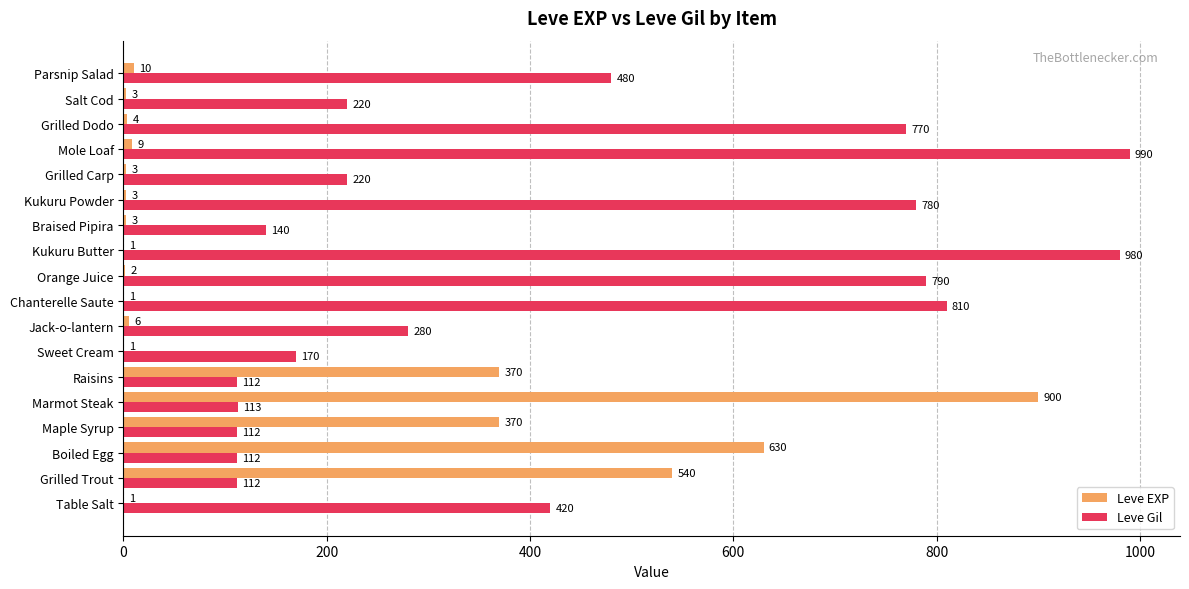

Which category has the highest value in the Leve EXP series?

Marmot Steak